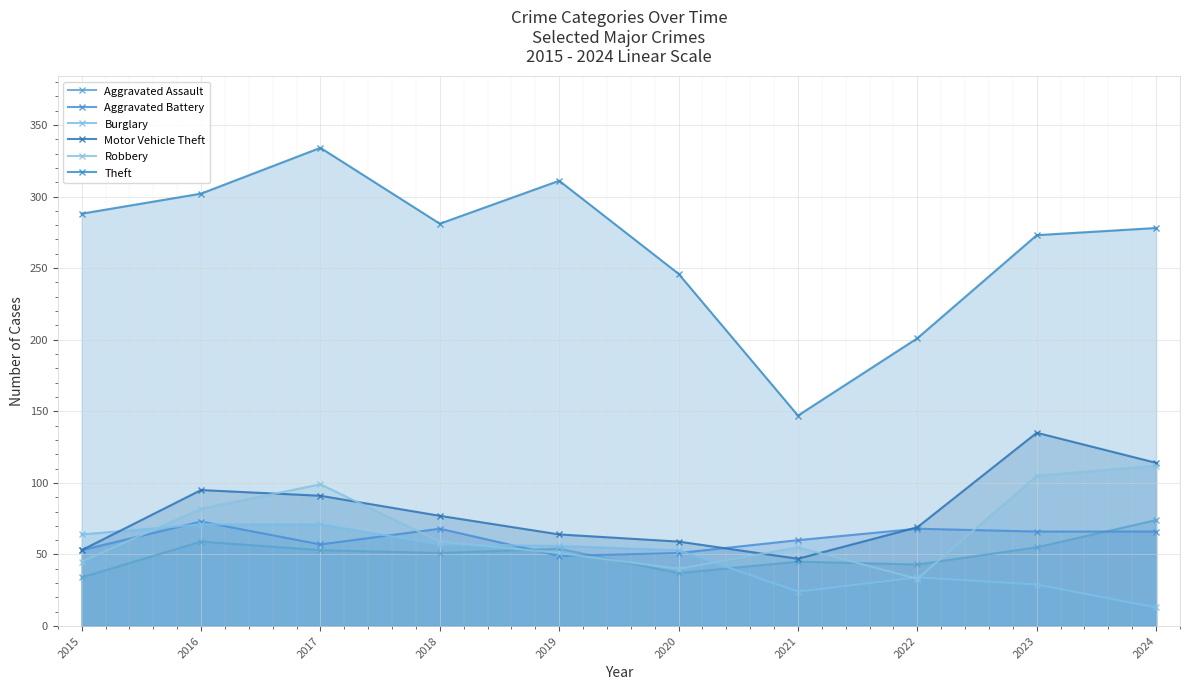

What are all the series names shown in the legend?

Aggravated Assault, Aggravated Battery, Burglary, Motor Vehicle Theft, Robbery, Theft